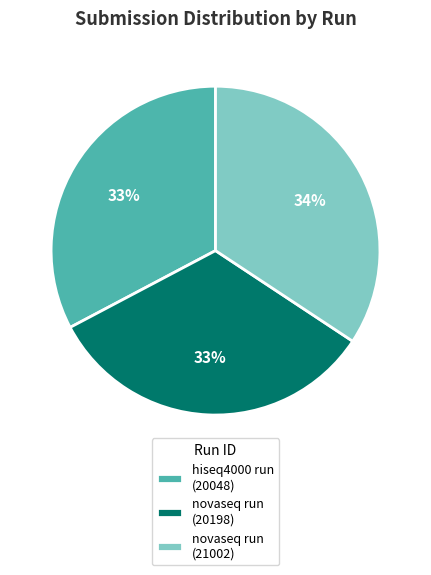

True or false: hiseq4000 run (20048) accounts for 33% of the total.

True